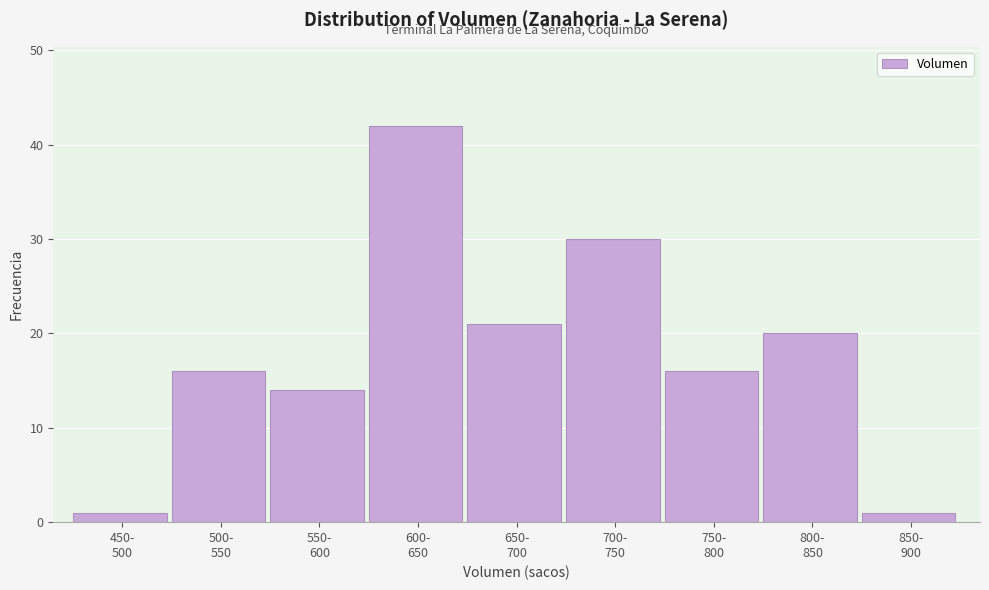

Reading left to right, what are all the values shown in this chart?

1	16	14	42	21	30	16	20	1